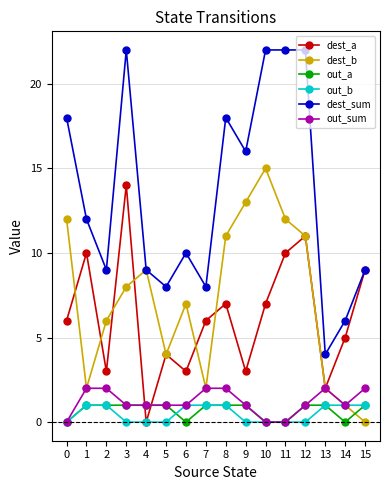

What is the greatest value displayed?

22